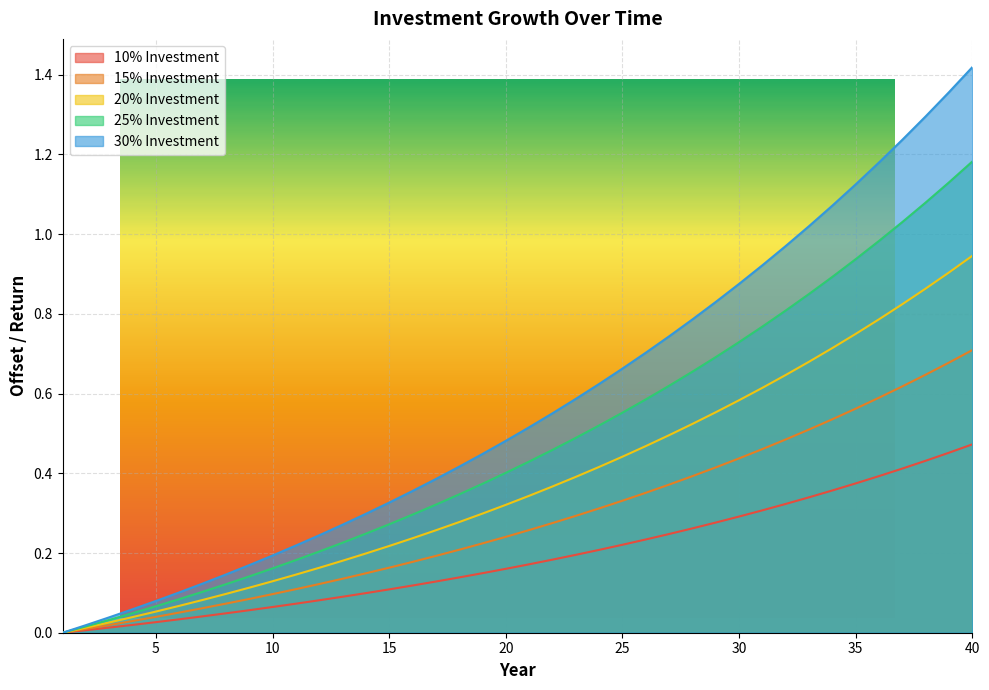

True or false: 15% Investment has a value of 0.1 at 9.

False